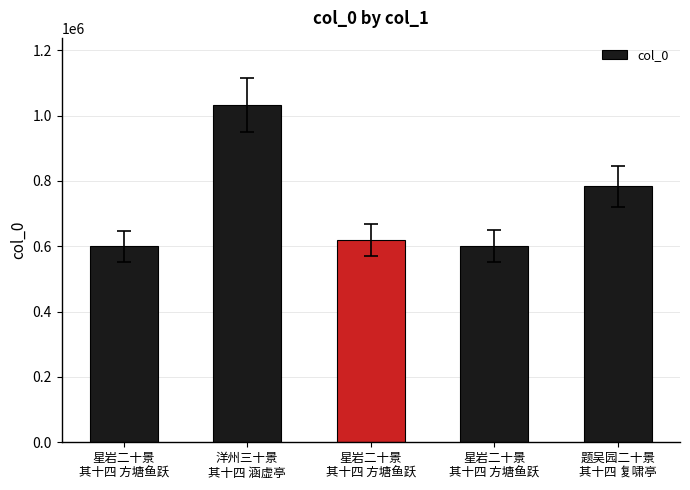

Does the chart contain any negative values?

No